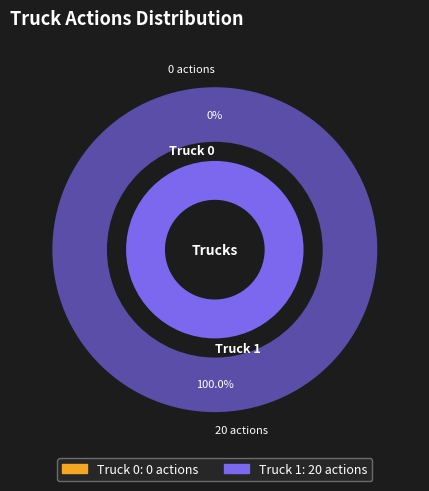

What is the largest slice in the pie chart?

Truck 1